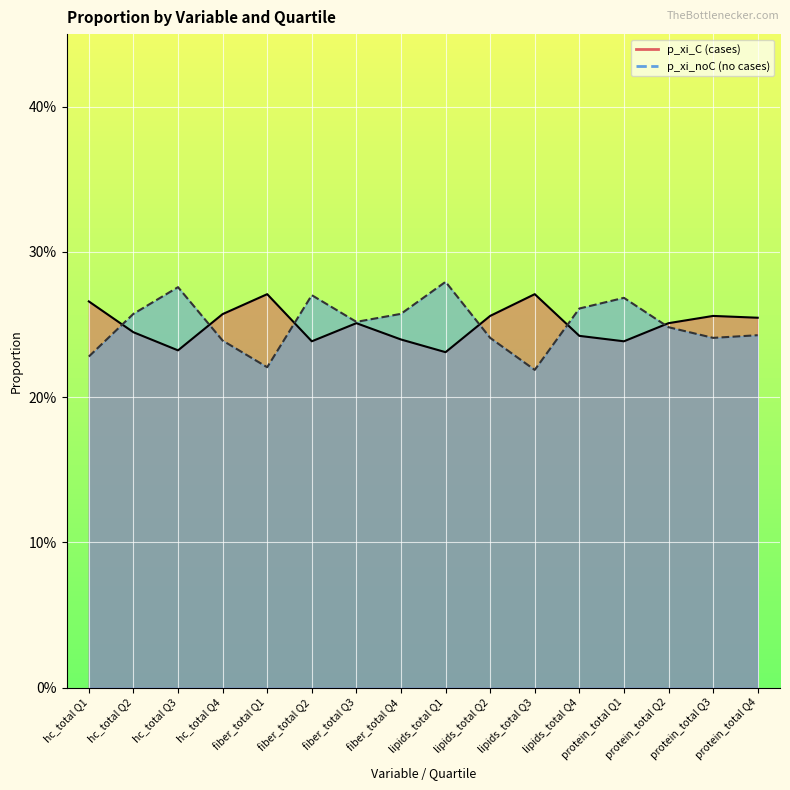

What is the approximate value of p_xi_C at fiber_total Q1?

0.3